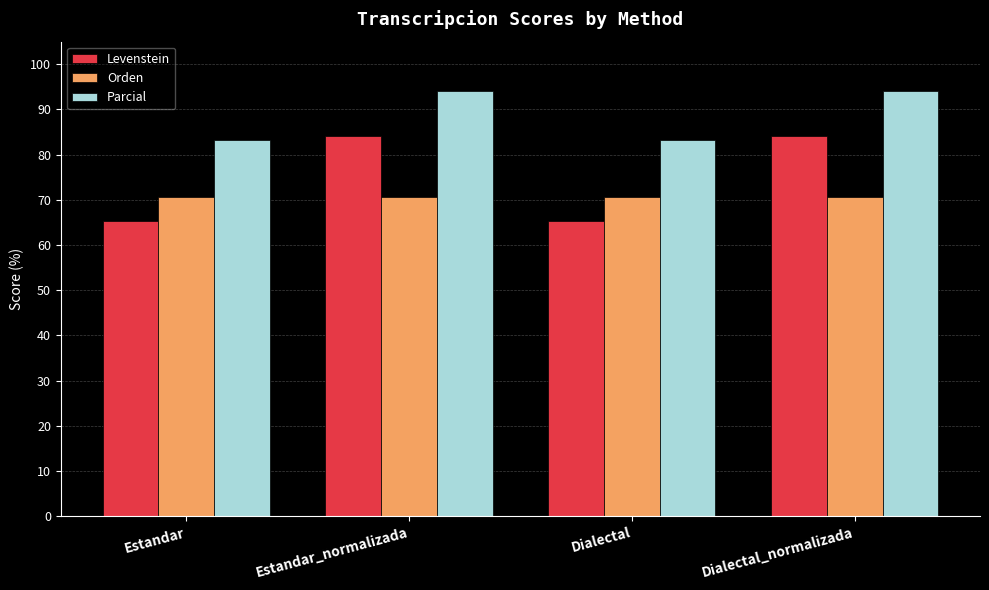

Reading left to right, list all the values displayed in this chart.

Levenstein: 65.2	84.2	65.2	84.2
Orden: 70.6	70.6	70.6	70.6
Parcial: 83.3	94.1	83.3	94.1